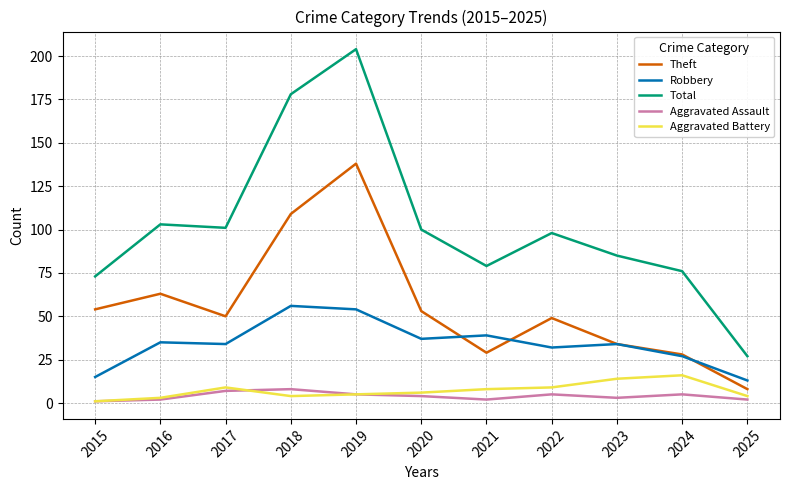

Is this an area chart (filled region under the line)?

No